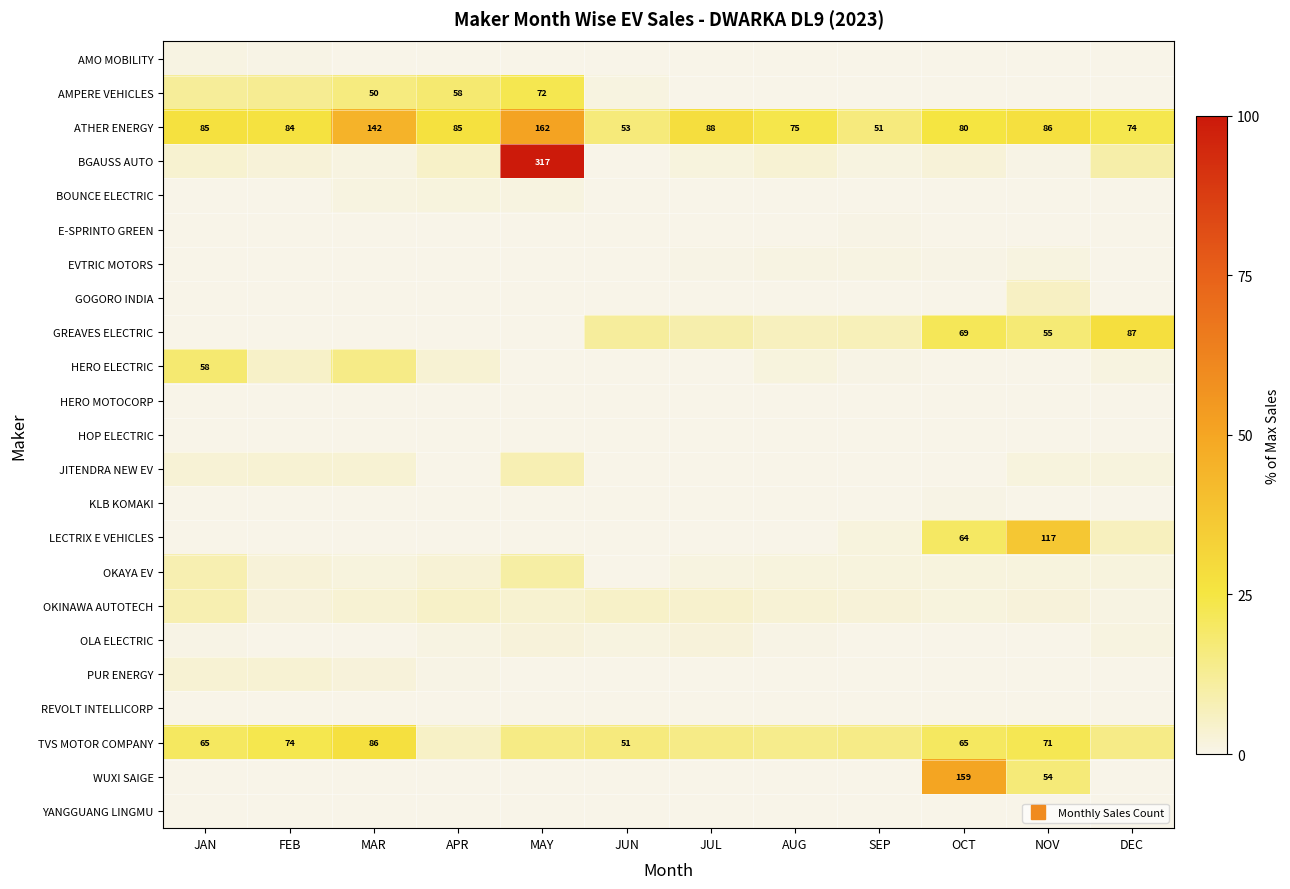

What is the average value of the E-SPRINTO GREEN series?

0.1